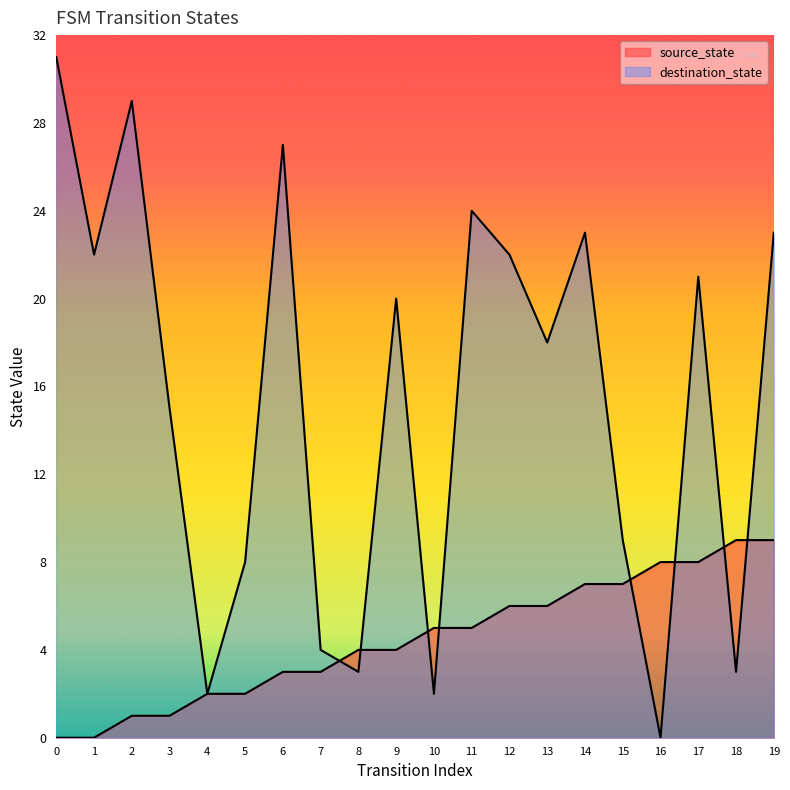

True or false: destination_state and source_state intersect in this chart.

True